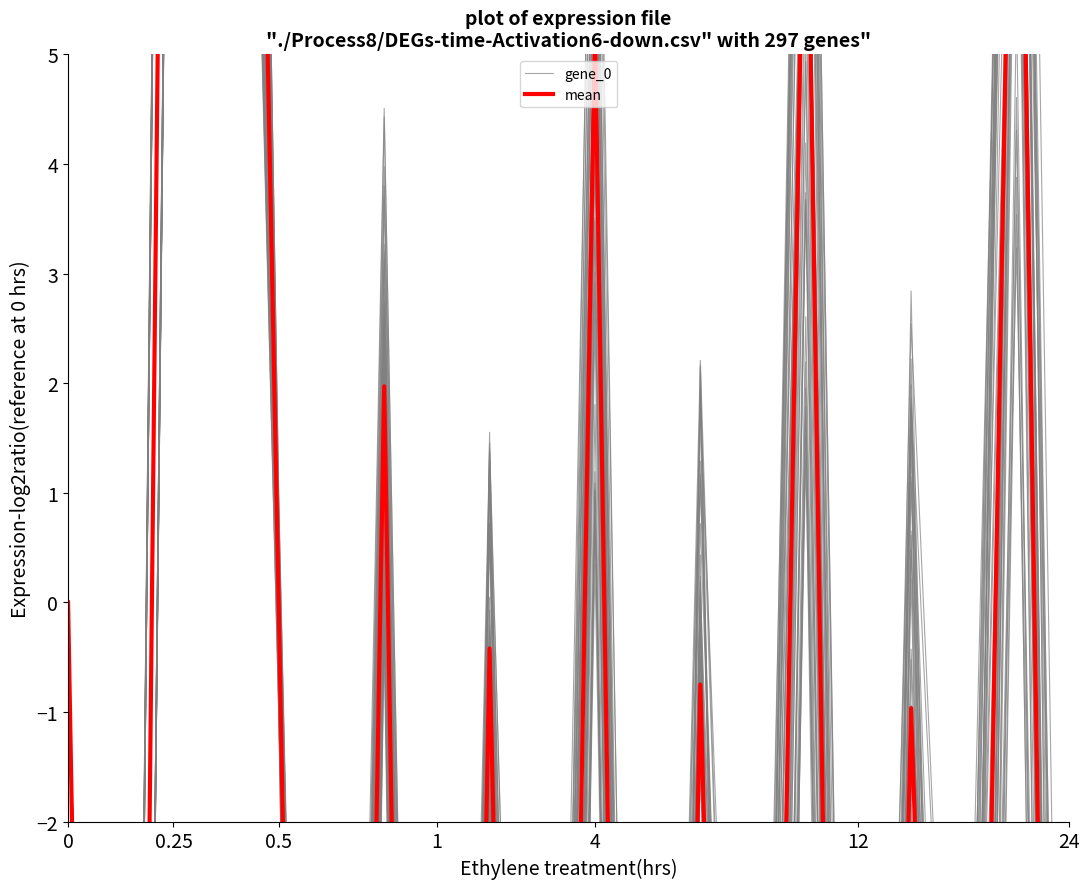

What are all the series names shown in the legend?

gene_0, mean